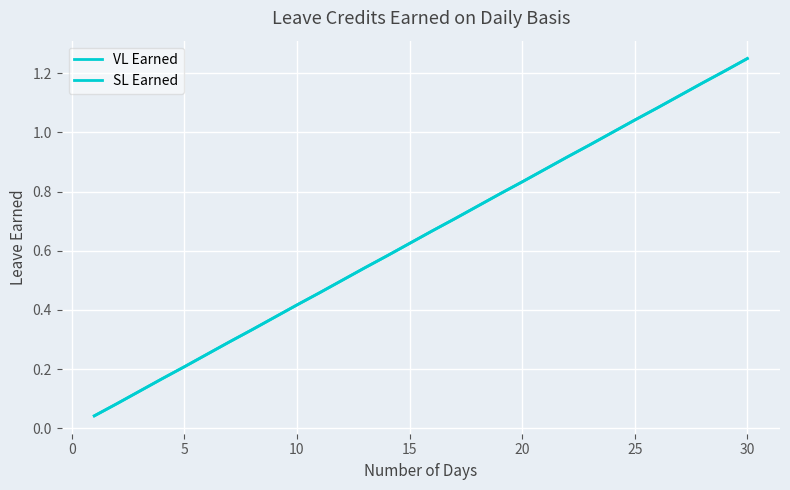

Is this an area chart (filled region under the line)?

No